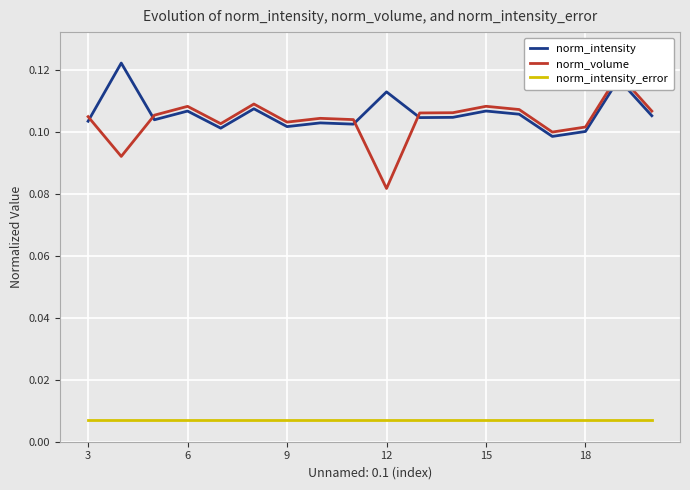

How many lines are shown in the chart?

3